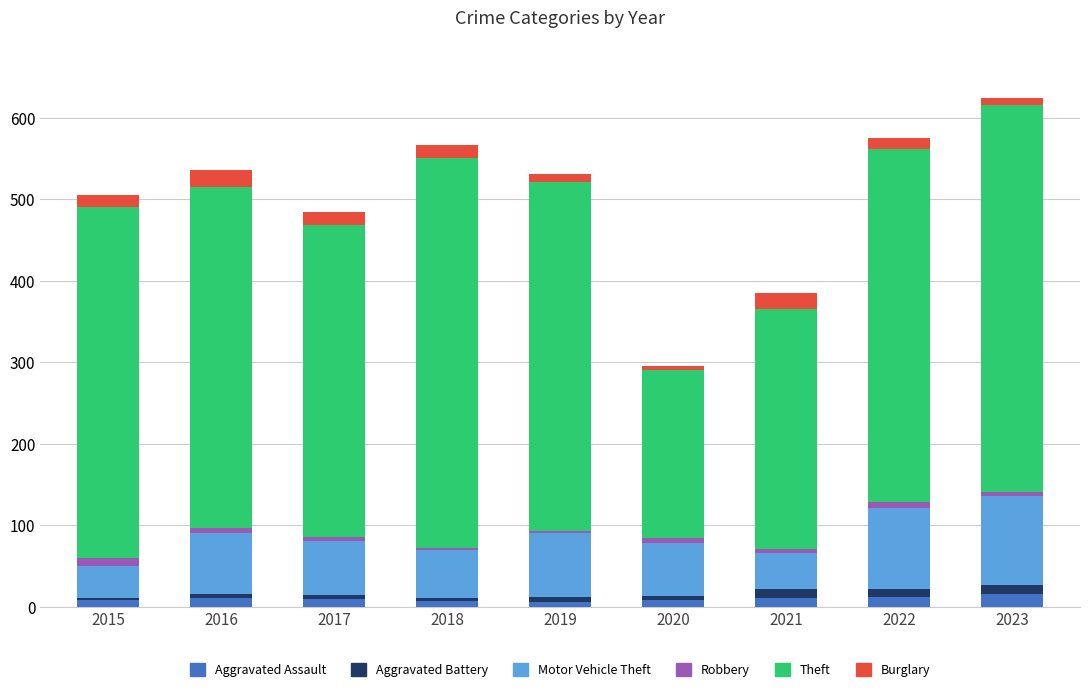

What is the sum of all Aggravated Assault values?

85